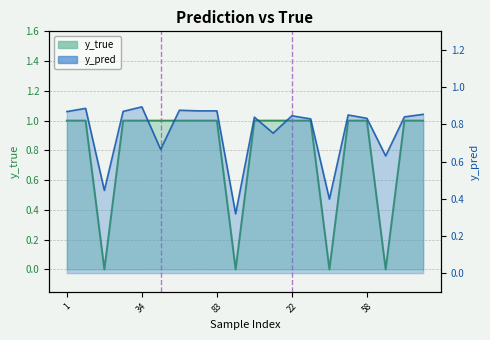

Which series ends up on top after the final intersection of y_true and y_pred?

y_true